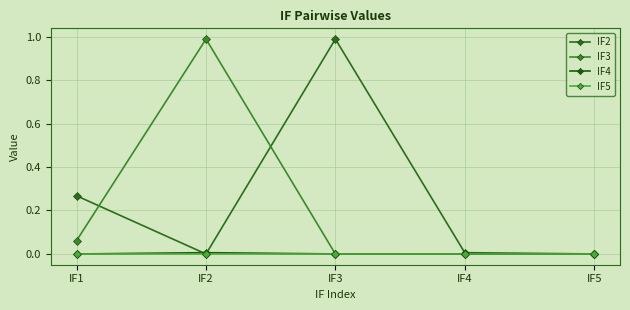

What is the spread (max minus min) of values at IF1?

0.3